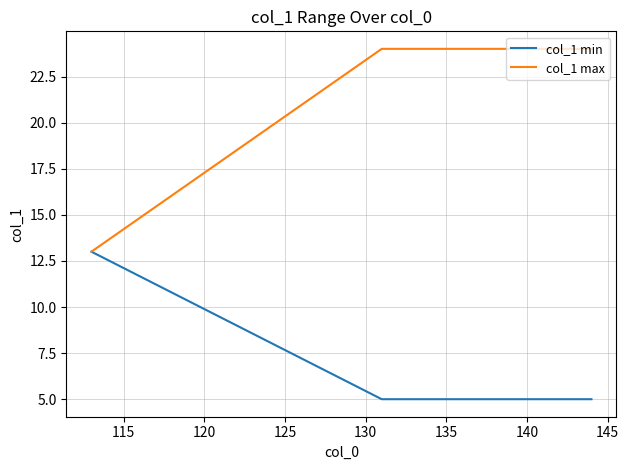

What is the highest value of the col_1 min series?

13